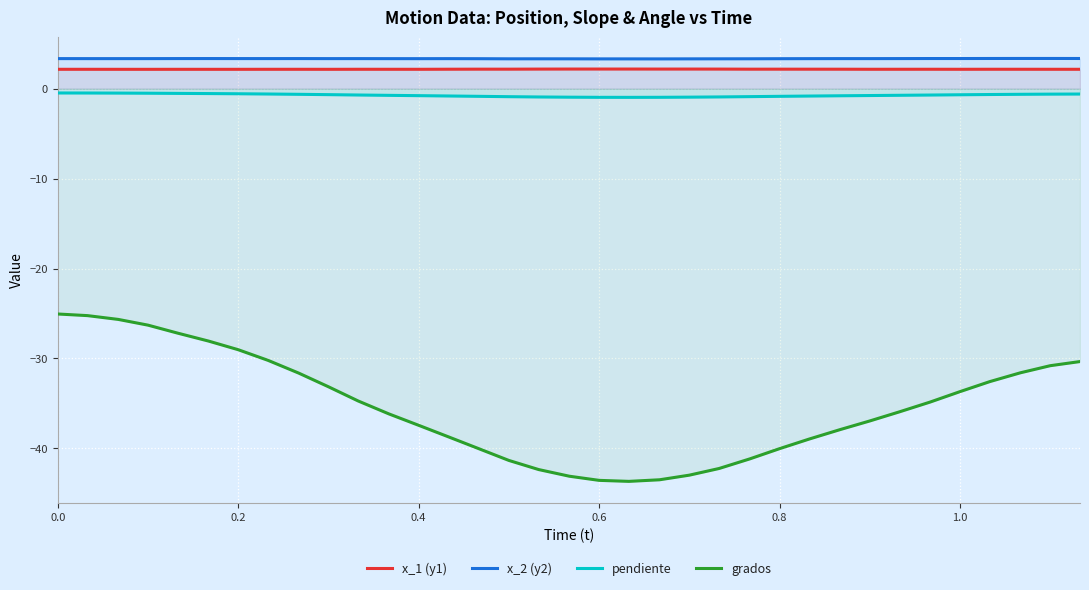

True or false: pendiente and x_2 (y2) intersect in this chart.

False